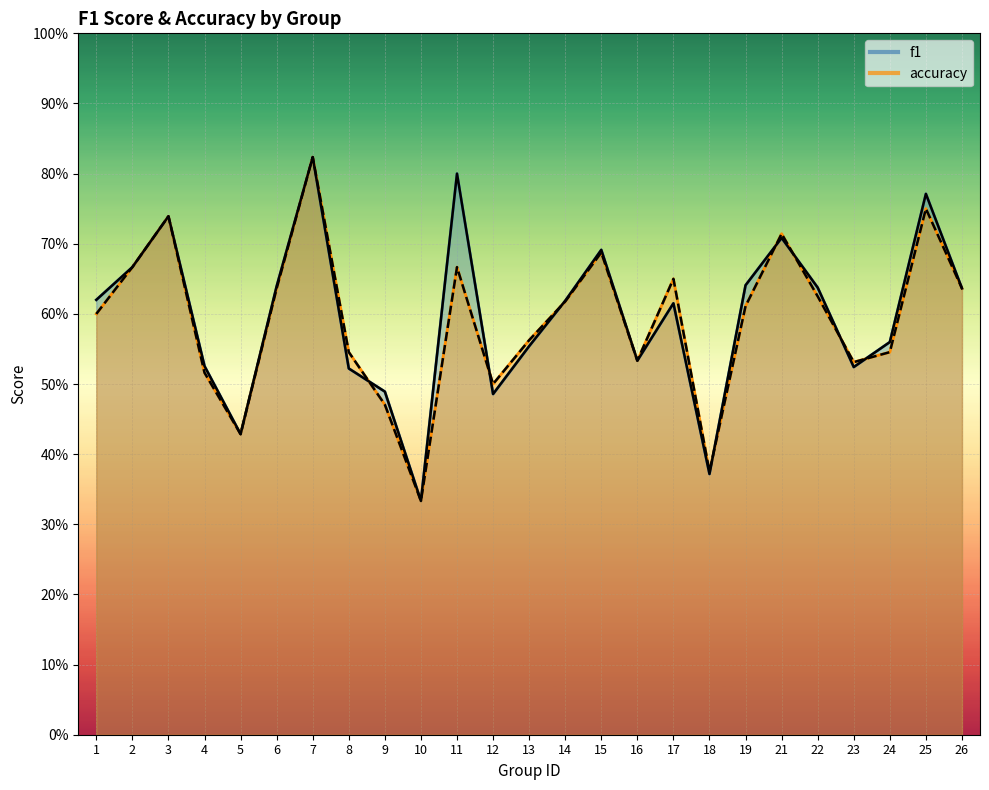

What is the difference between the second highest and minimum values in the f1 (line) series?

0.5